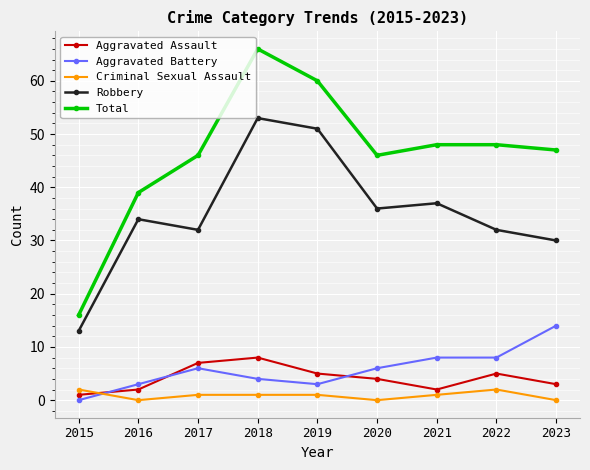

True or false: Total and Criminal Sexual Assault intersect in this chart.

False